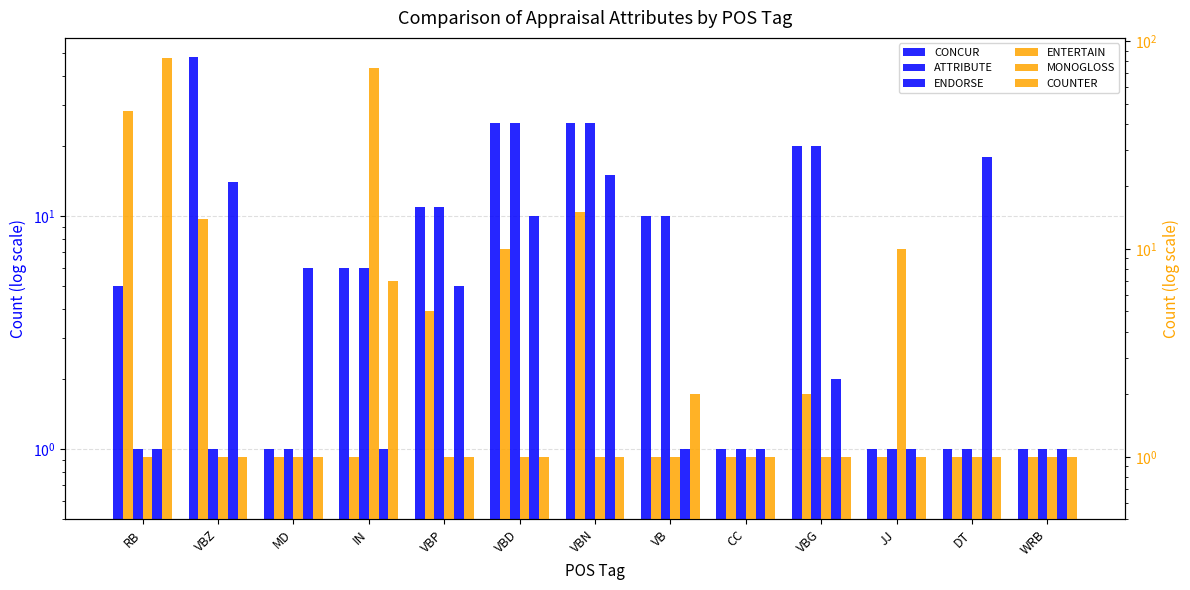

Between IN and VBD, which series saw the biggest shift?

MONOGLOSS